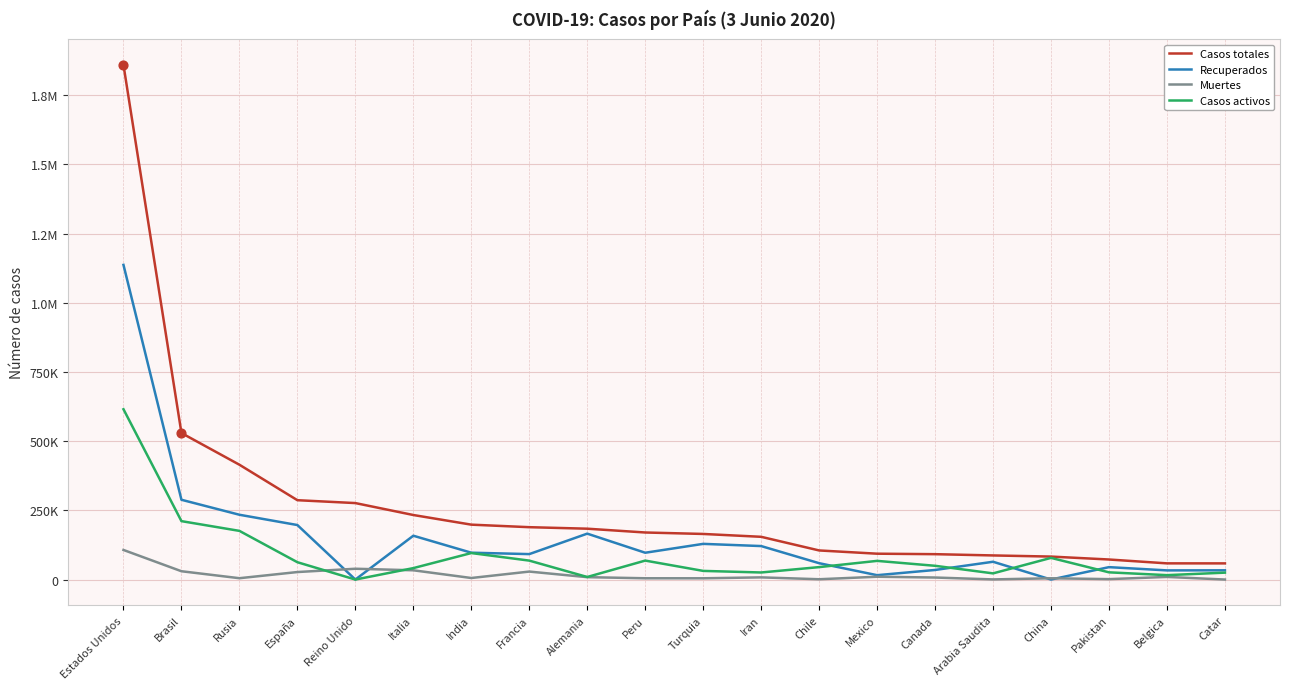

What are all the series names shown in the legend?

Casos totales, Recuperados, Muertes, Casos activos